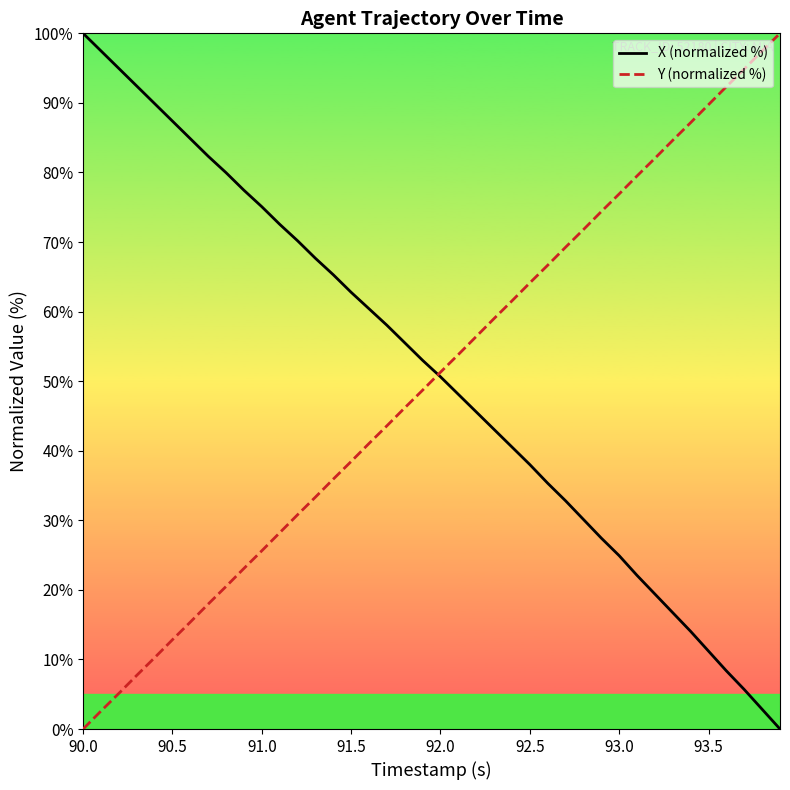

At which label does Y (normalized %) first exceed 51?

92.0